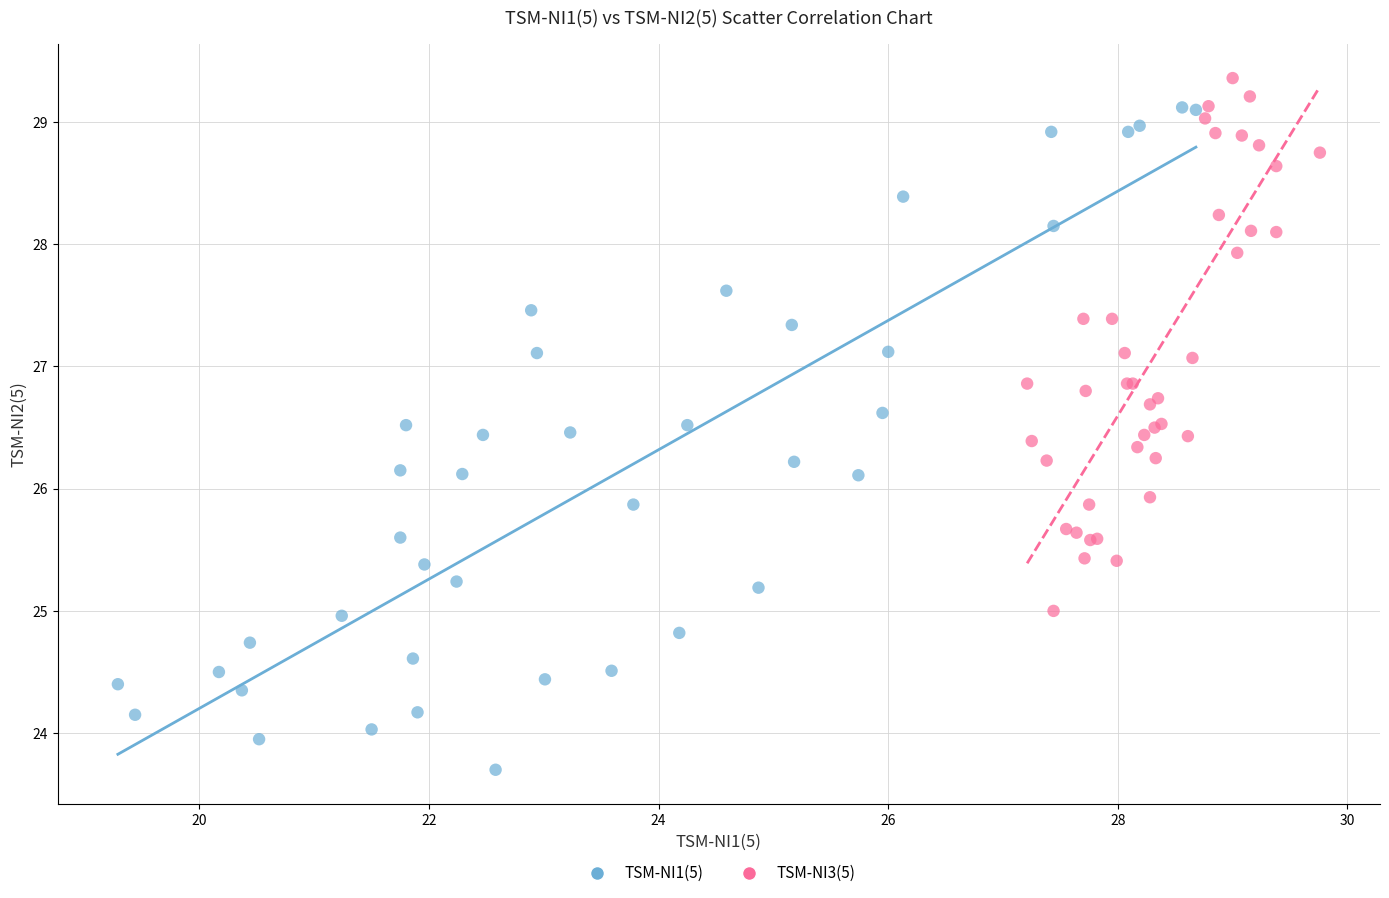

What are all the series names shown in the legend?

TSM-NI1(5), TSM-NI3(5)